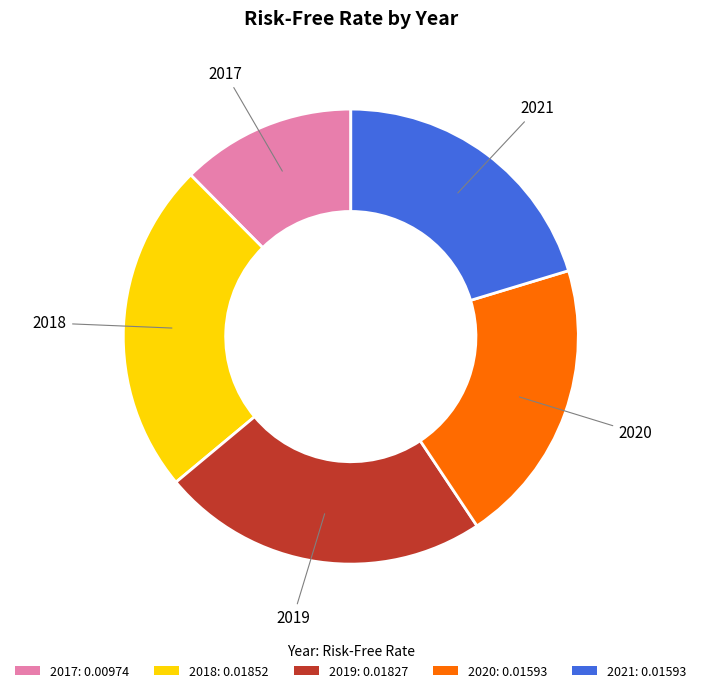

Do 2019: 0.01827 and 2017: 0.00974 together represent more than half of the pie?

No